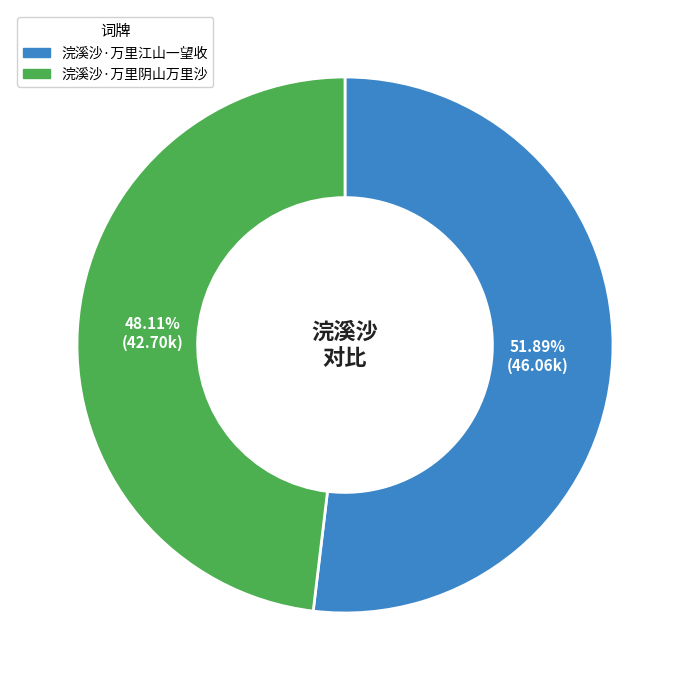

To the nearest percent, what percentage of the pie is 浣溪沙·万里江山一望收?

52%